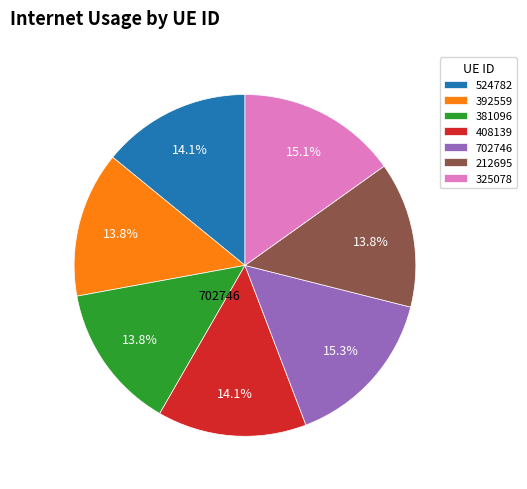

To the nearest percent, what is the combined percentage of 392559 and 212695?

28%